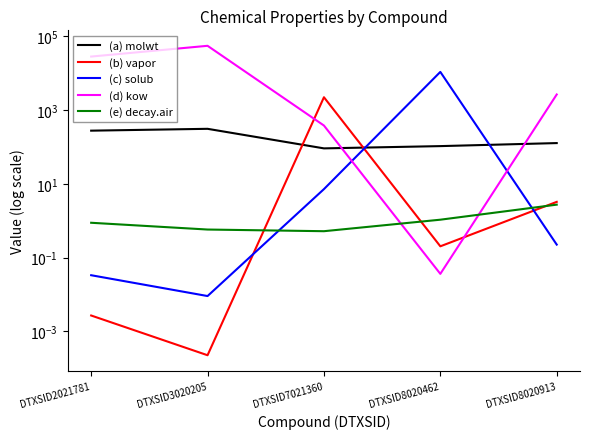

Reading left to right, what are all the values shown in this chart?

(a) molwt: 278.4	312.4	92.1	106.1	128.2
(b) vapor: 0.0	0.0	2241.5	0.2	3.3
(c) solub: 0.0	0.0	7.2	10901.8	0.2
(d) kow: 28407.0	55596.1	383.1	0.0	2663.3
(e) decay.air: 0.9	0.6	0.5	1.1	2.7